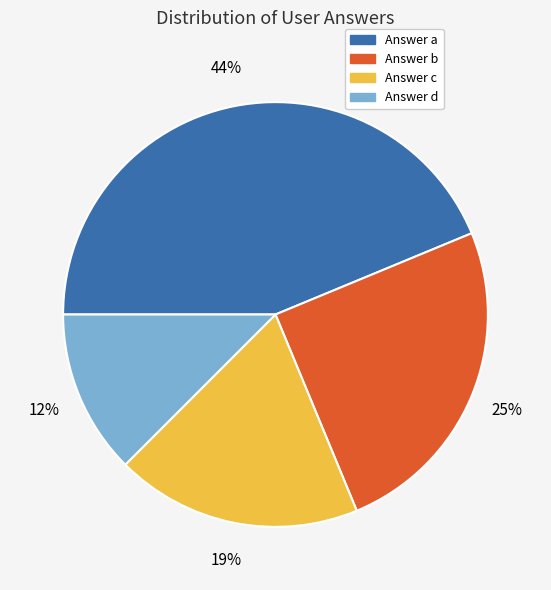

What percentage is the Answer b slice, to the nearest percent?

25%